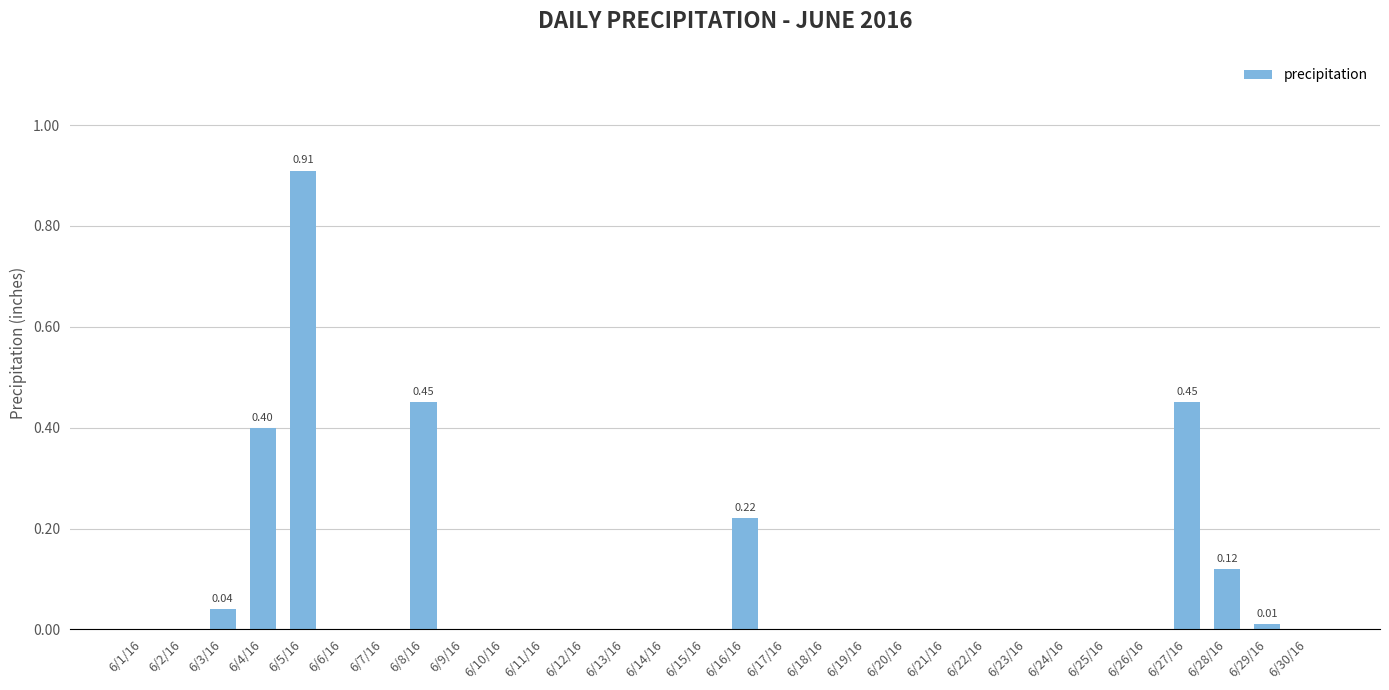

How many categories are shown in the chart?

30